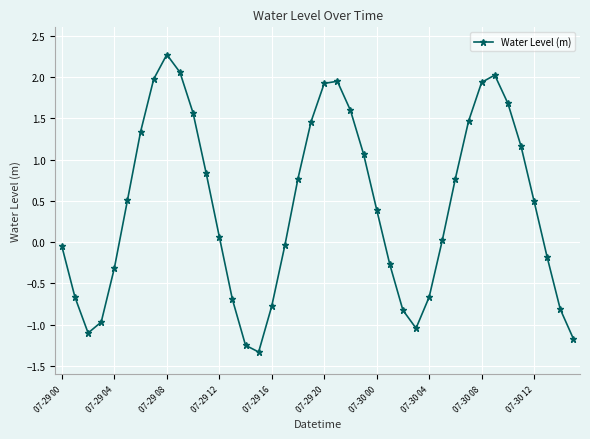

What is the value of the 2nd point from the left?

-0.7